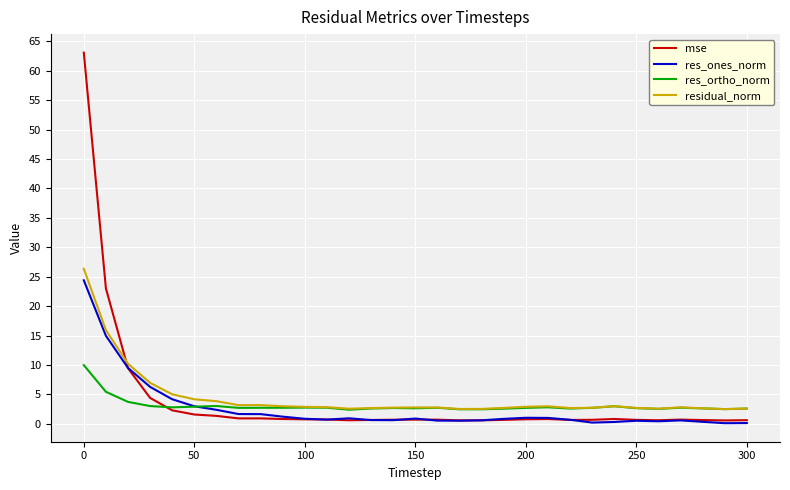

List the series in order of their peak value, highest first.

mse, residual_norm, res_ones_norm, res_ortho_norm